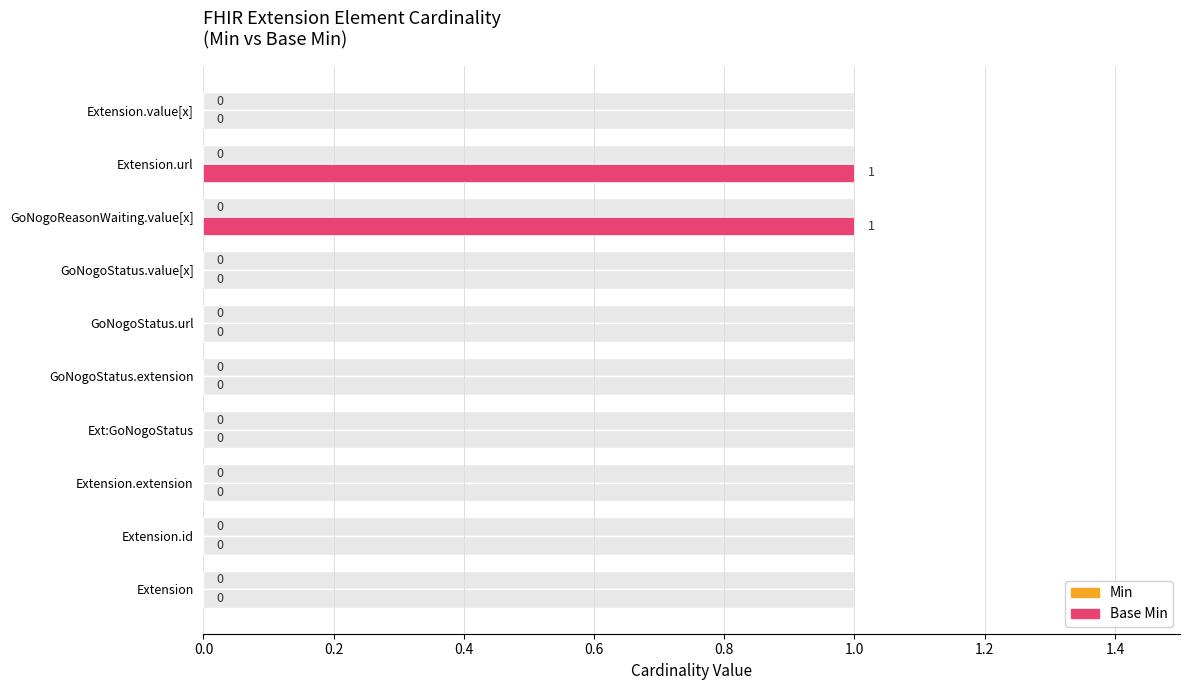

Which has a higher value, 1.0 or 0.0?

1.0